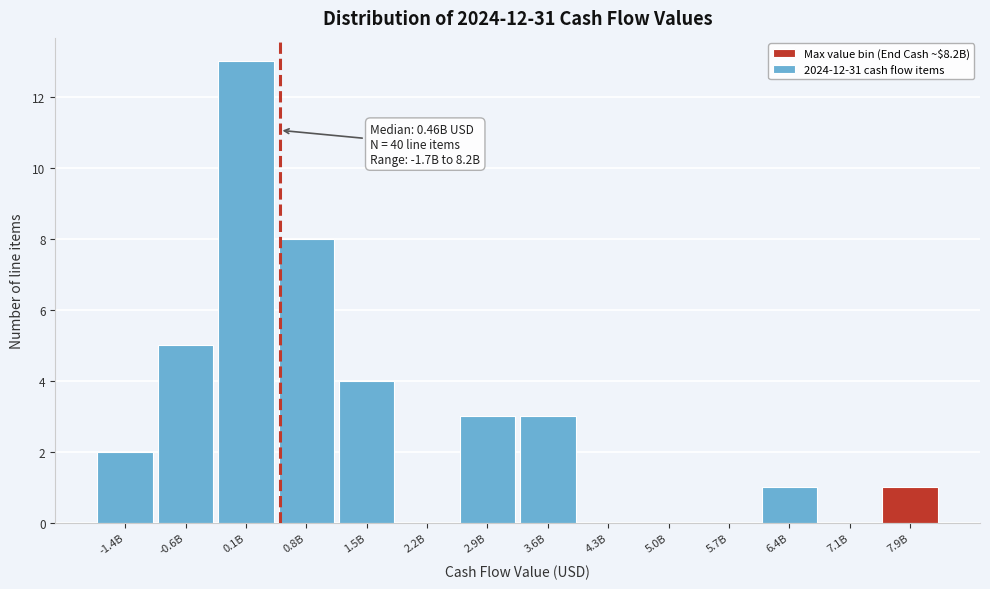

Reading left to right, list all the values displayed in this chart.

-1.4B=2	-0.6B=5	0.1B=13	0.8B=8	1.5B=4	2.2B=0	2.9B=3	3.6B=3	4.3B=0	5.0B=0	5.7B=0	6.4B=1	7.1B=0	7.9B=1